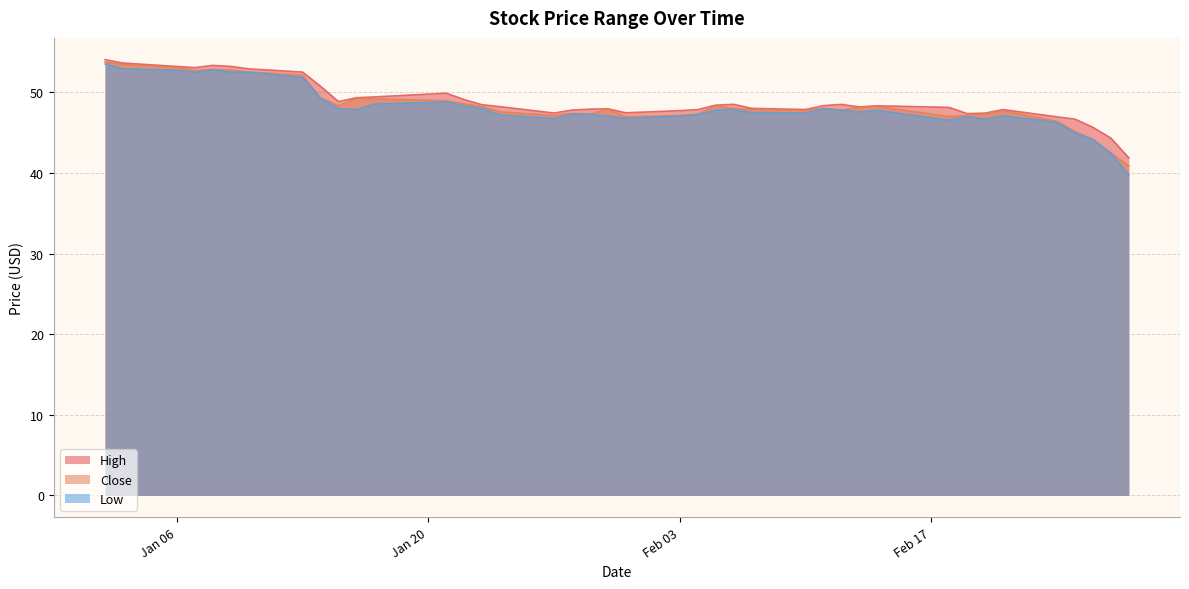

Reading right to left, what are all the values shown in this chart?

High: 41.9	44.3	45.7	46.7	47.0	47.8	47.4	47.3	48.1	48.3	48.2	48.5	48.3	47.9	48.0	48.5	48.4	47.8	47.7	47.5	48.0	47.9	47.8	47.4	48.2	48.5	49.1	49.9	49.4	49.3	48.8	50.7	52.5	52.9	53.2	53.3	53.0	53.2	53.6	54.0
Close: 40.8	42.5	44.1	45.1	46.4	47.7	47.3	47.1	47.0	48.2	48.1	47.8	48.0	47.8	47.8	48.0	48.3	47.3	47.1	46.9	47.9	47.3	47.4	47.1	47.6	48.2	48.6	48.9	49.2	49.2	48.3	49.3	52.1	52.5	52.7	52.8	52.7	53.1	53.4	53.8
Low: 39.8	42.4	44.1	45.0	46.3	47.1	46.7	47.0	46.5	47.8	47.5	47.8	47.9	47.4	47.5	47.8	47.8	47.2	47.0	46.8	47.0	47.3	47.3	46.7	47.2	48.0	48.3	48.8	48.5	47.8	48.0	49.2	51.8	52.5	52.5	52.8	52.5	52.7	52.9	53.5